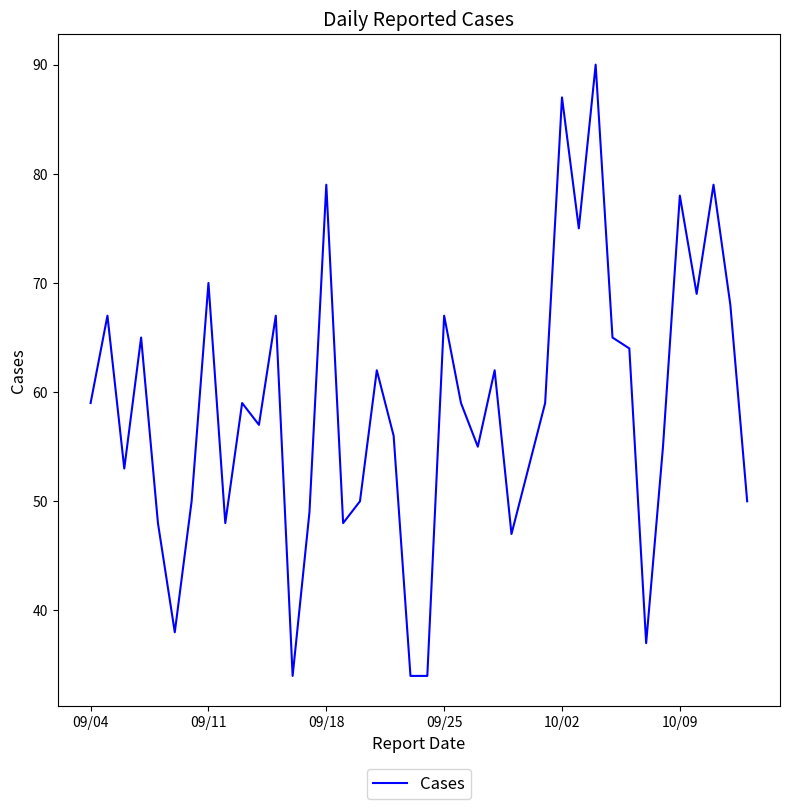

What is the difference between the maximum and minimum values?

56